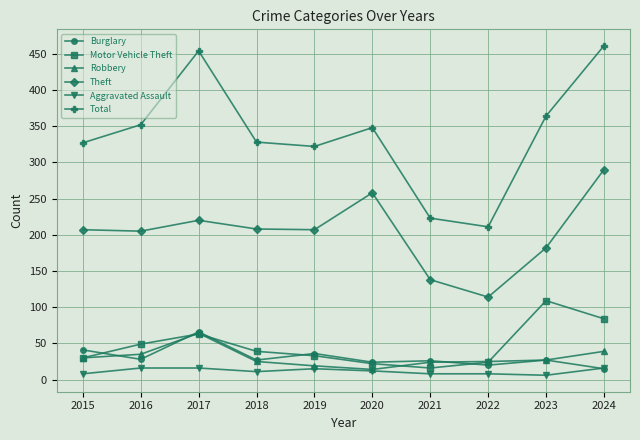

In Motor Vehicle Theft, how many points are higher than both neighbors (excluding endpoints)?

2